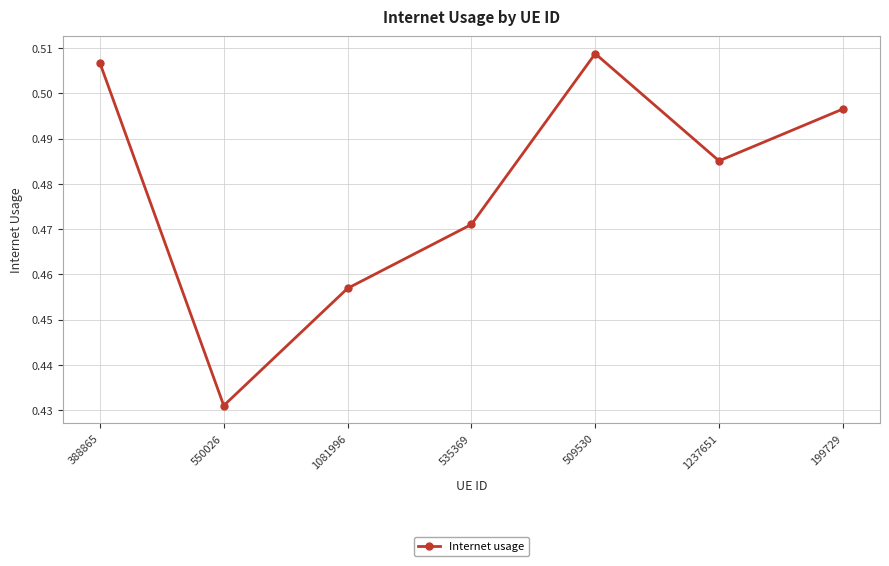

At which category does the chart reach its minimum across all series?

550026